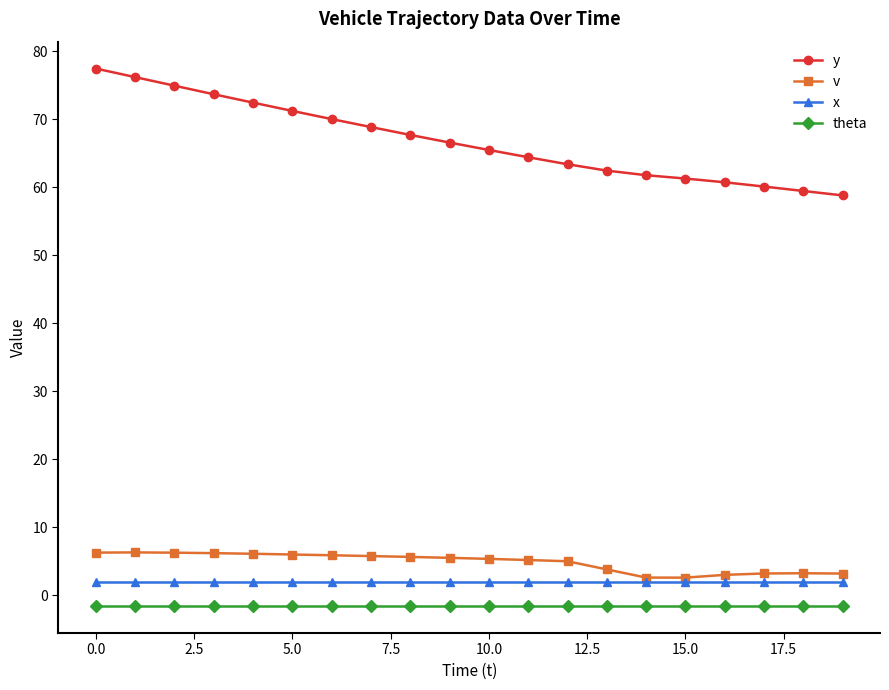

What is the value of the v point at the 2nd from the left?

6.3